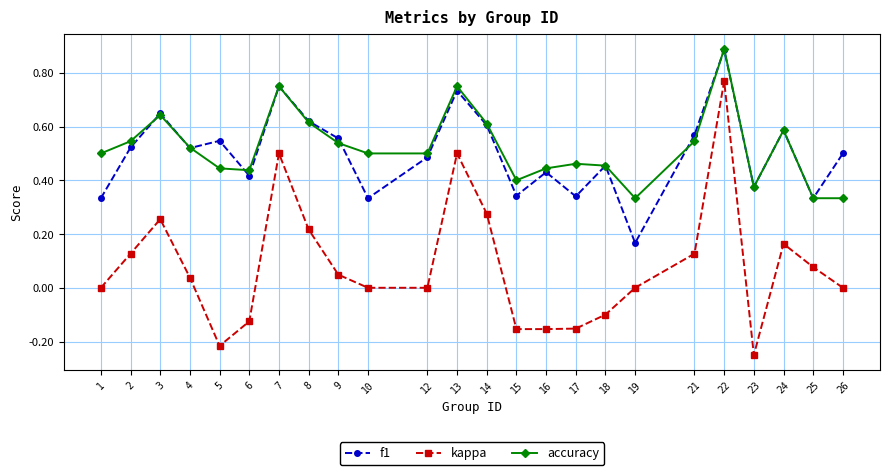

Which series has the largest total across all categories?

accuracy